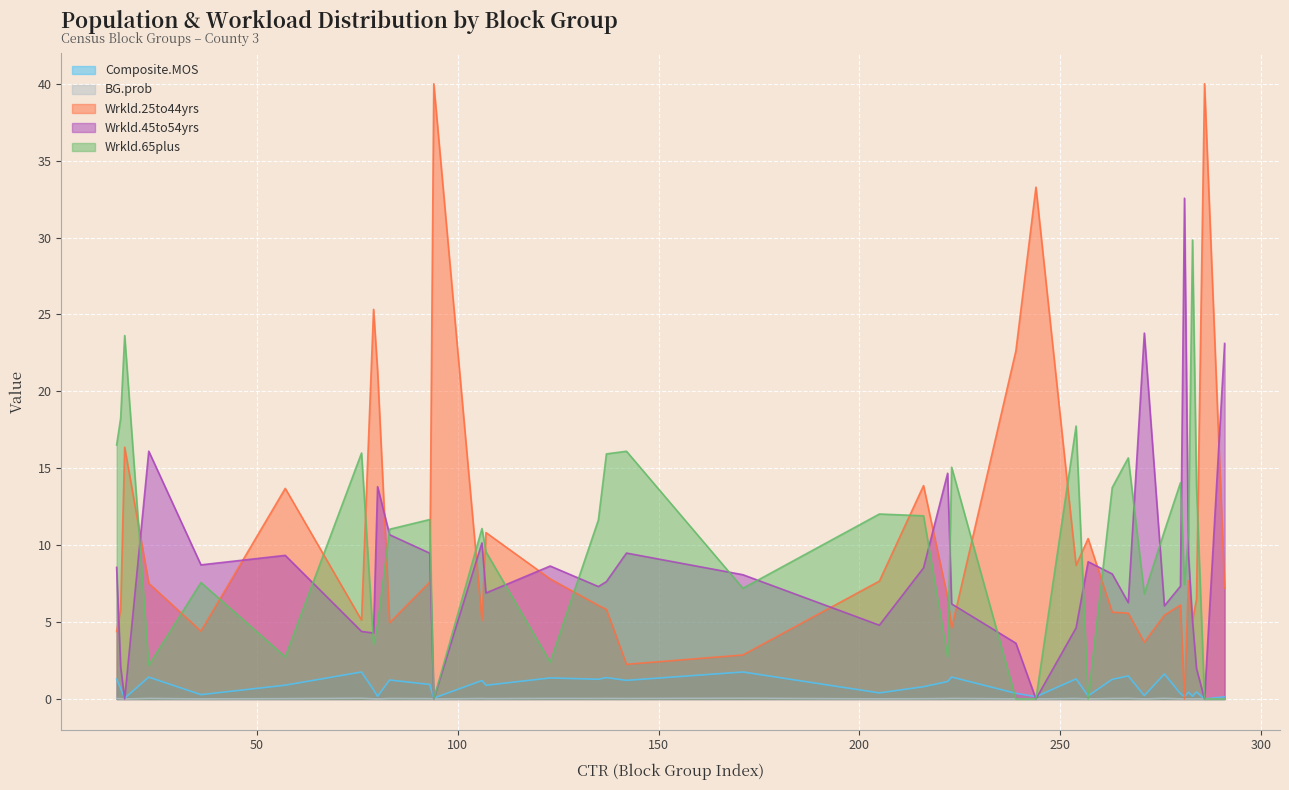

What is the label of the 13th point from the right?

222